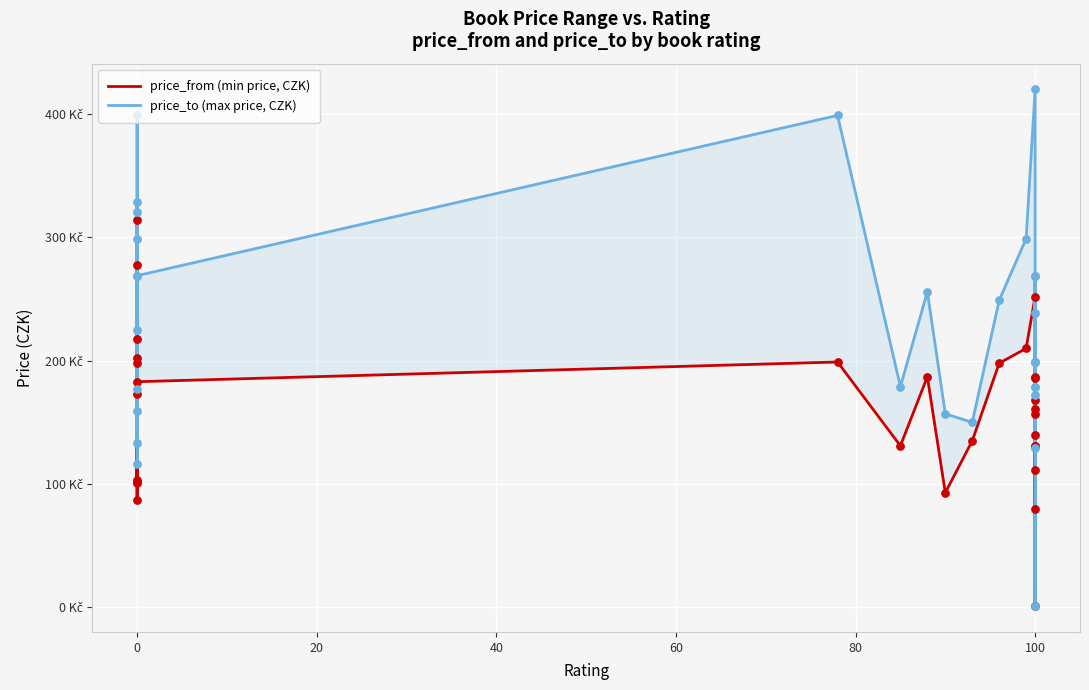

What are all the series names shown in the legend?

price_from (min price, CZK), price_to (max price, CZK)